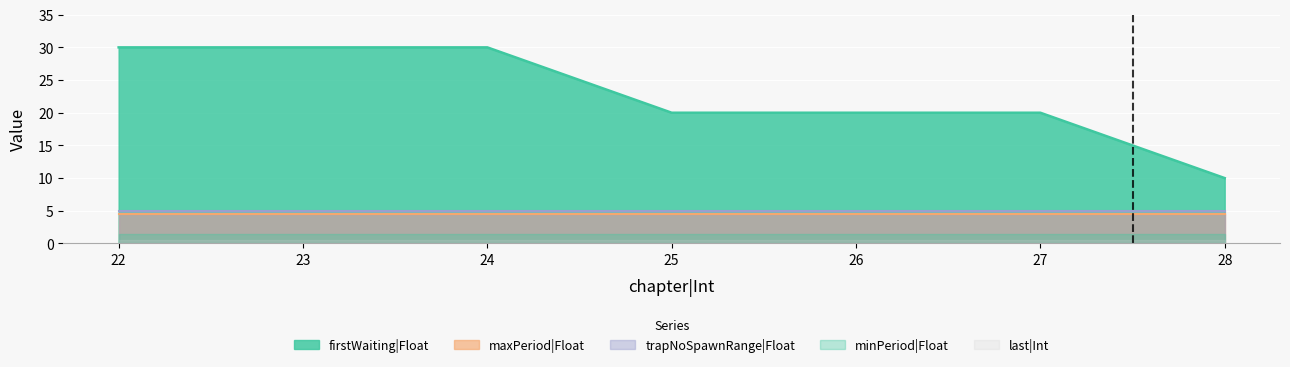

Reading left to right, list all the values displayed in this chart.

firstWaiting|Float: 22=30.0	23=30.0	24=30.0	25=20.0	26=20.0	27=20.0	28=10.0
maxPeriod|Float: 22=4.5	23=4.5	24=4.5	25=4.5	26=4.5	27=4.5	28=4.5
trapNoSpawnRange|Float: 22=5.0	23=5.0	24=5.0	25=5.0	26=5.0	27=5.0	28=5.0
minPeriod|Float: 22=1.5	23=1.5	24=1.5	25=1.5	26=1.5	27=1.5	28=1.5
last|Int: 22=0.5	23=0.5	24=0.5	25=0.5	26=0.5	27=0.5	28=0.5